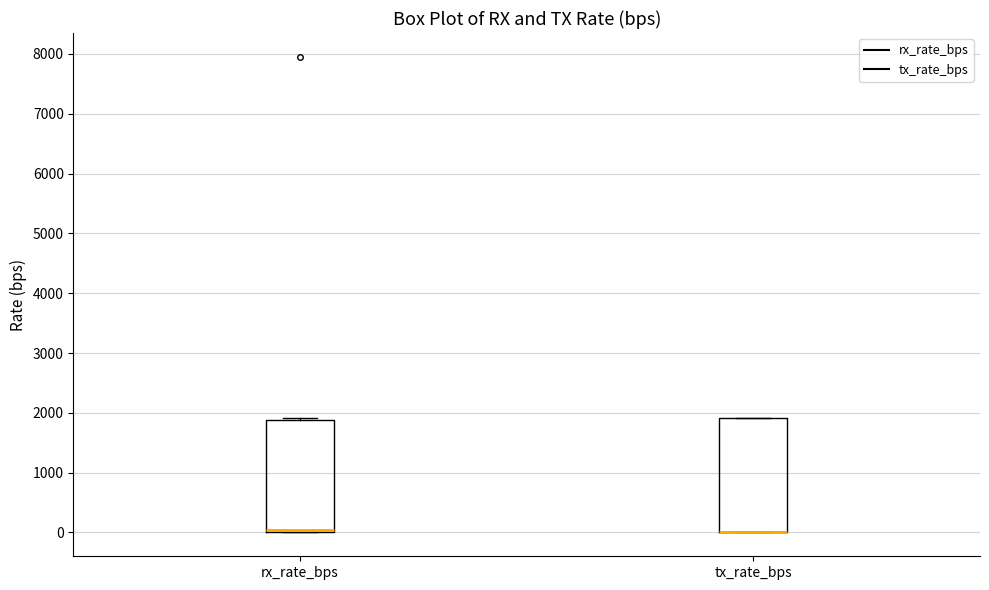

Where is the lower edge of the box for rx_rate_bps on the y-axis? The values are not printed on the chart, so give them approximately, as read against the axis.

0